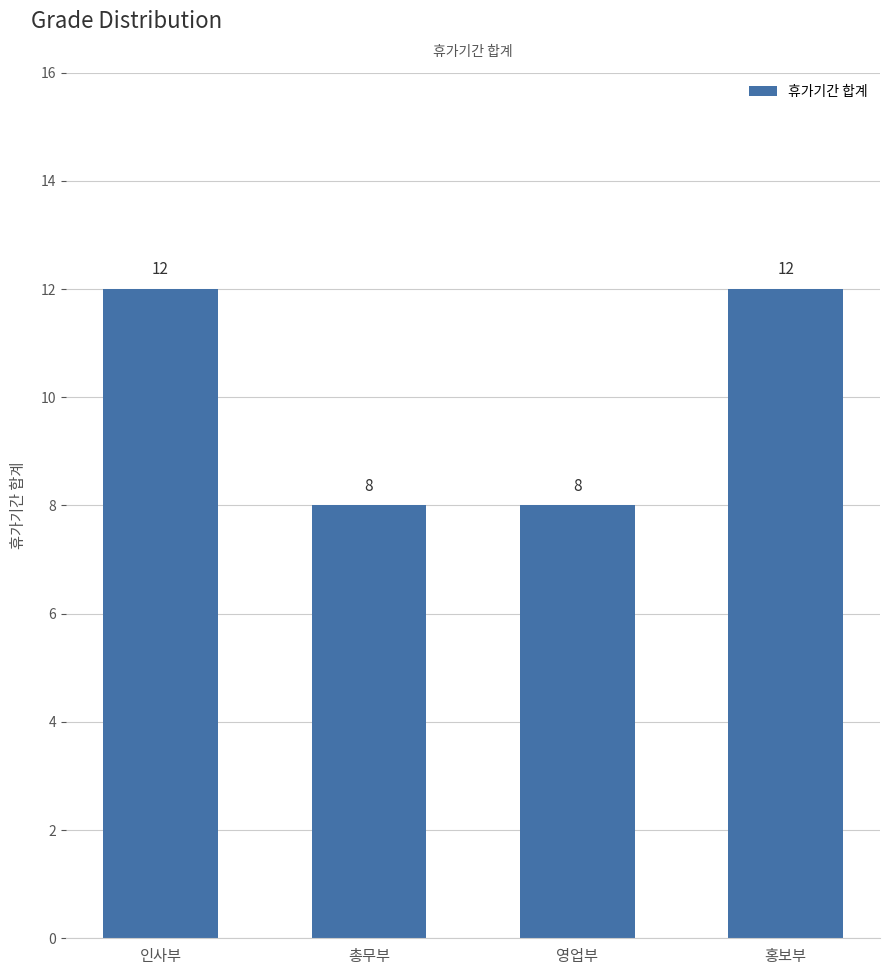

Count the values in the range 8 to 12.

4